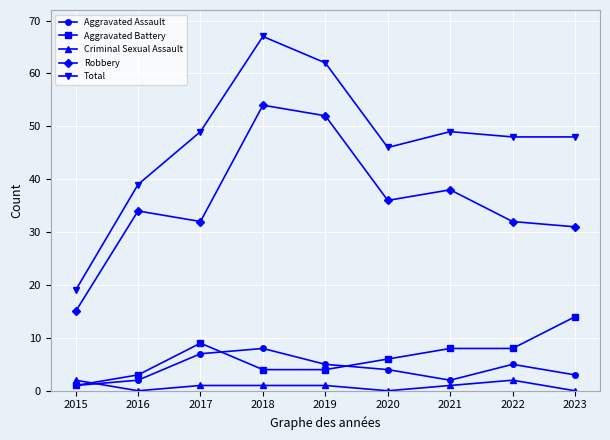

Reading right to left, transcribe all the data shown in this chart.

Aggravated Assault: 3	5	2	4	5	8	7	2	1
Aggravated Battery: 14	8	8	6	4	4	9	3	1
Criminal Sexual Assault: 0	2	1	0	1	1	1	0	2
Robbery: 31	32	38	36	52	54	32	34	15
Total: 48	48	49	46	62	67	49	39	19